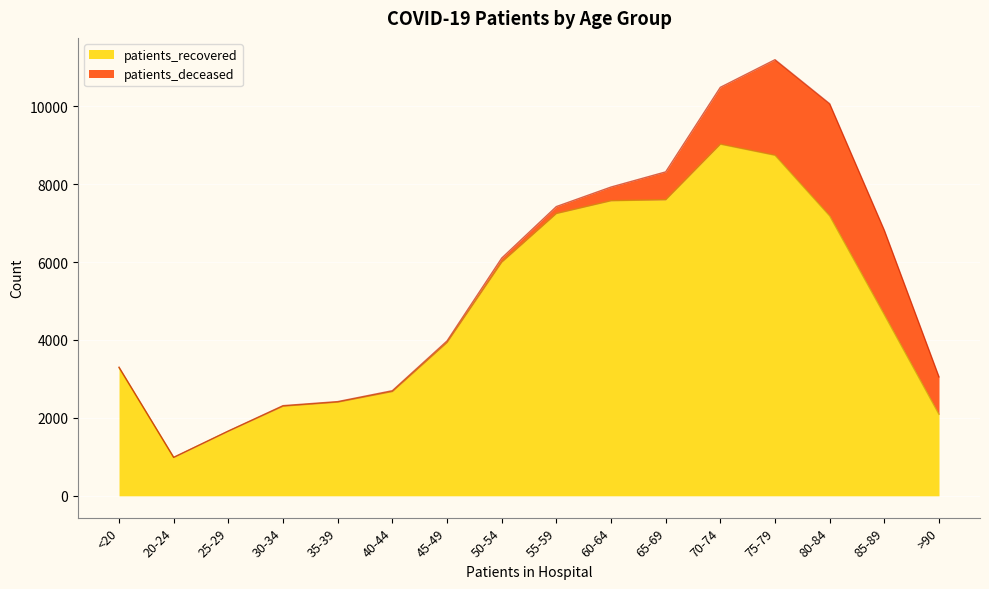

Is it true that the value at 55-59 is 7245?

True